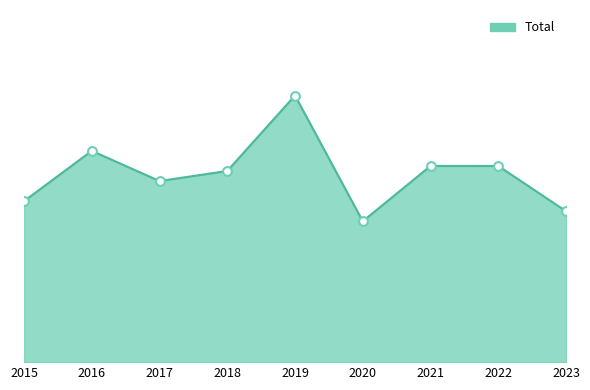

What is the ratio of the value at 2023 to the value at 2017?

0.8